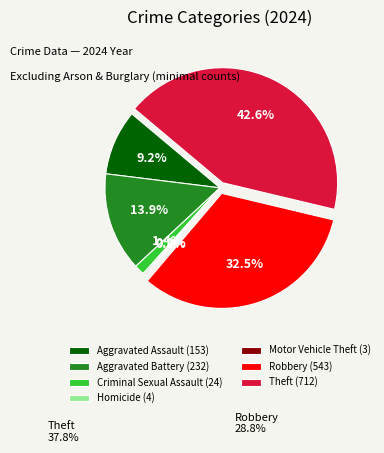

Is there a majority slice in this chart?

No